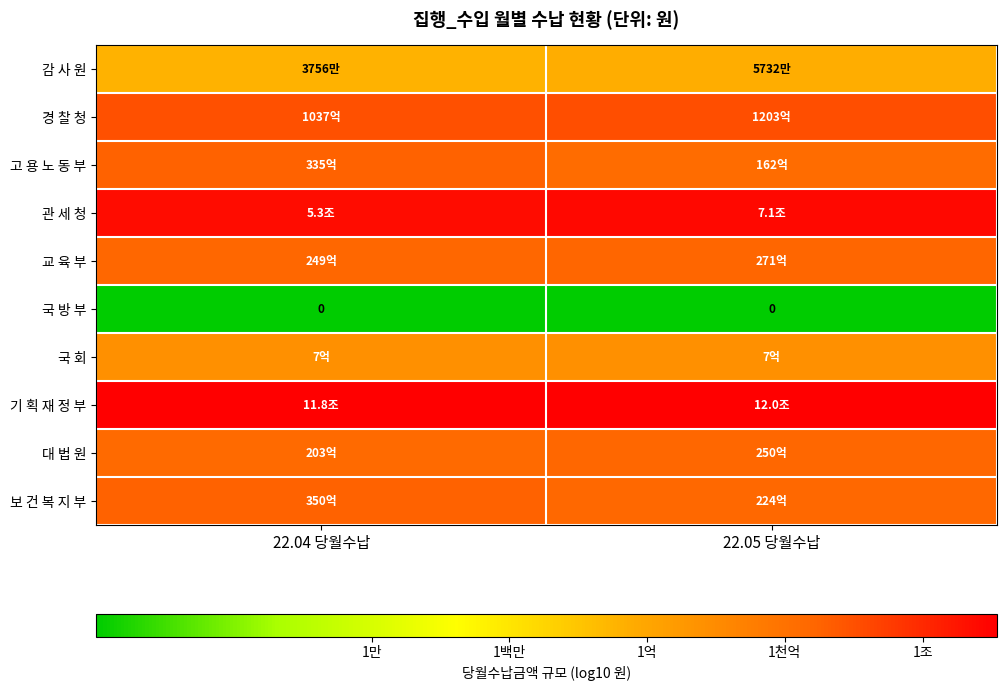

Rank the series at 22.05 당월수납 from highest to lowest value.

기 획 재 정 부, 관 세 청, 경 찰 청, 교 육 부, 대 법 원, 보 건 복 지 부, 고 용 노 동 부, 국 회, 감 사 원, 국 방 부